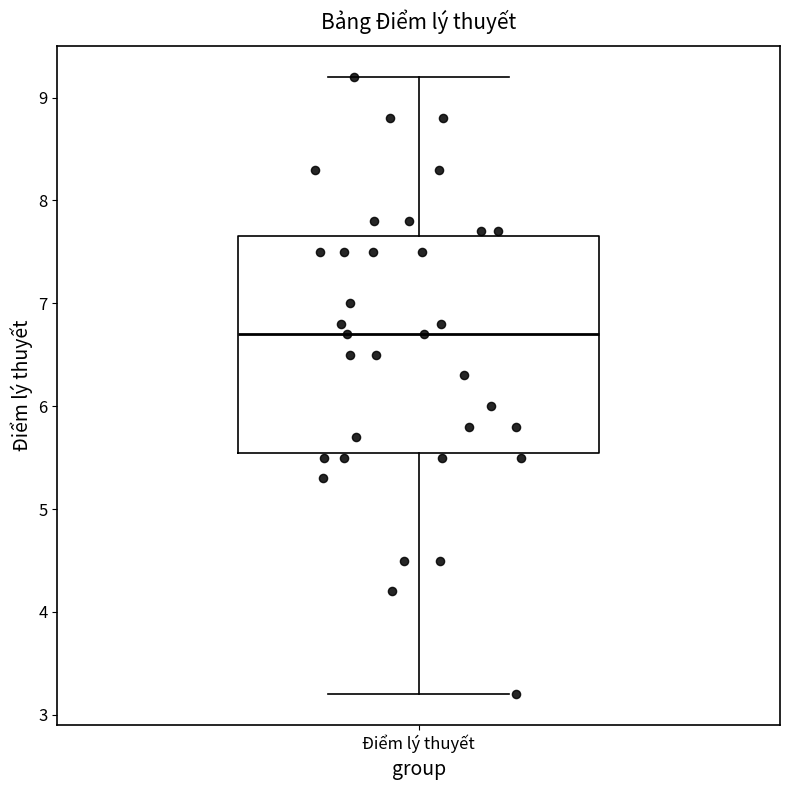

Read this box plot against the y-axis: the position of the median line, the range covered by the box, and the ends of both whiskers. The values are not printed on the chart, so give them approximately, as read against the axis.

median 6.7, box 5.6 to 7.7, whiskers 3.2 to 9.2